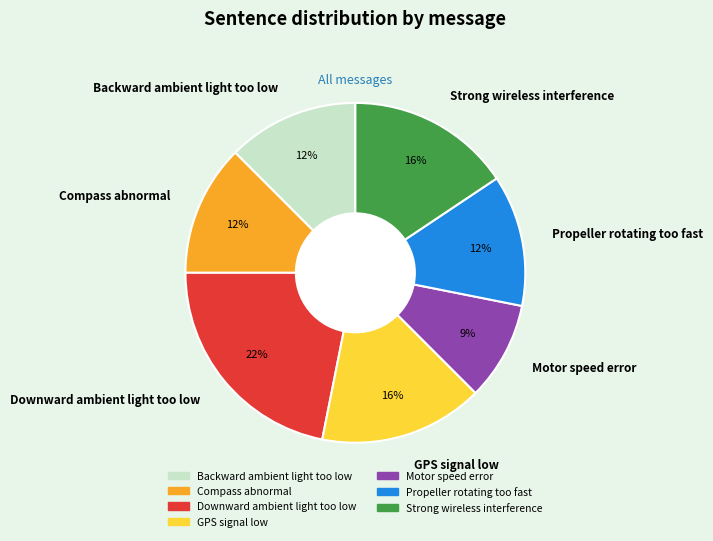

True or false: Backward ambient light too low accounts for 12% of the total.

True